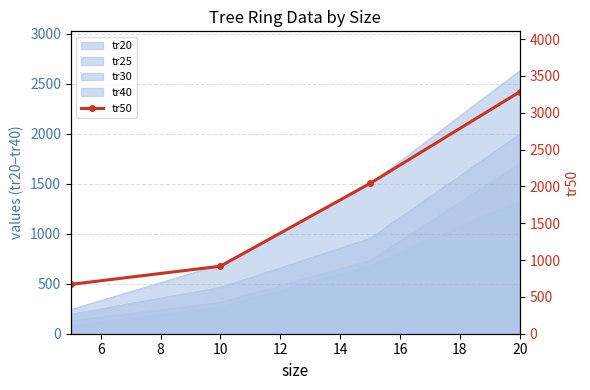

The value at 20 is 4391. True or false?

False